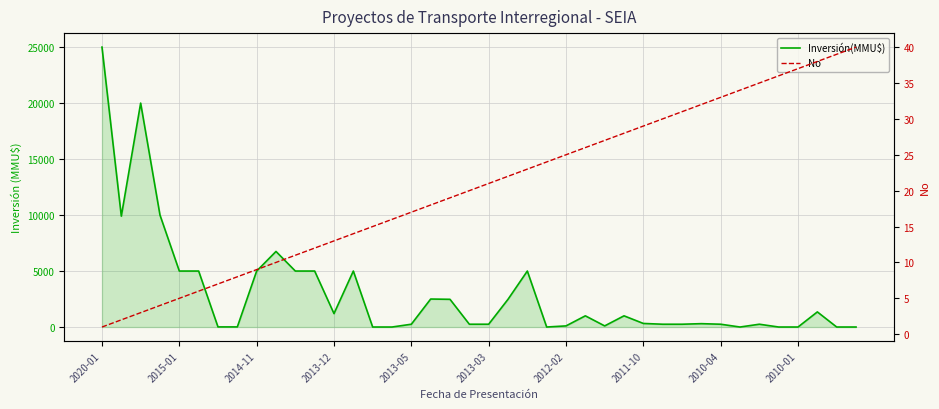

What is the difference between the maximum and second lowest values in the Inversión(MMU$) series?

25000